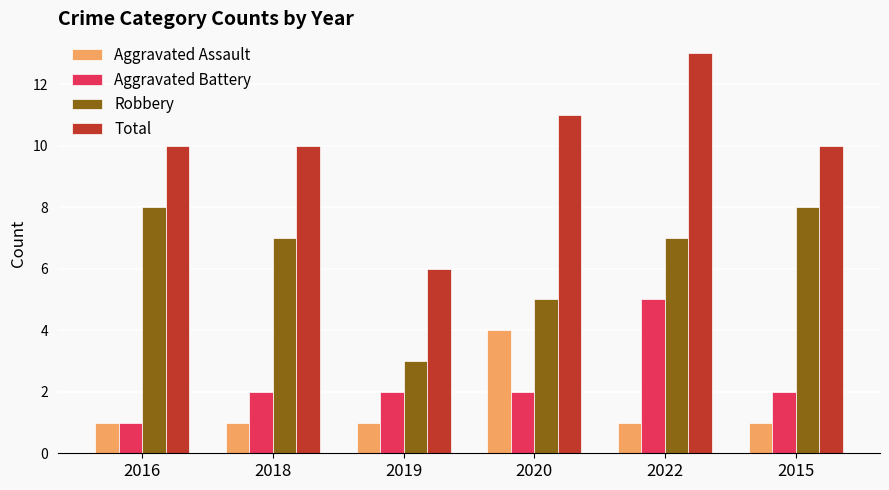

Does the chart contain any negative values?

No